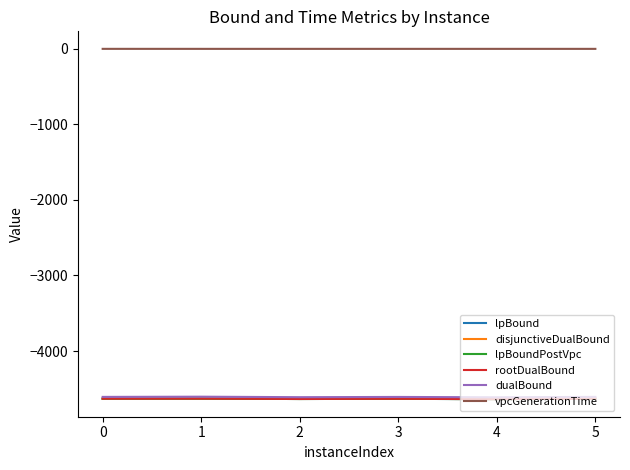

Which series has the largest total across all categories?

vpcGenerationTime